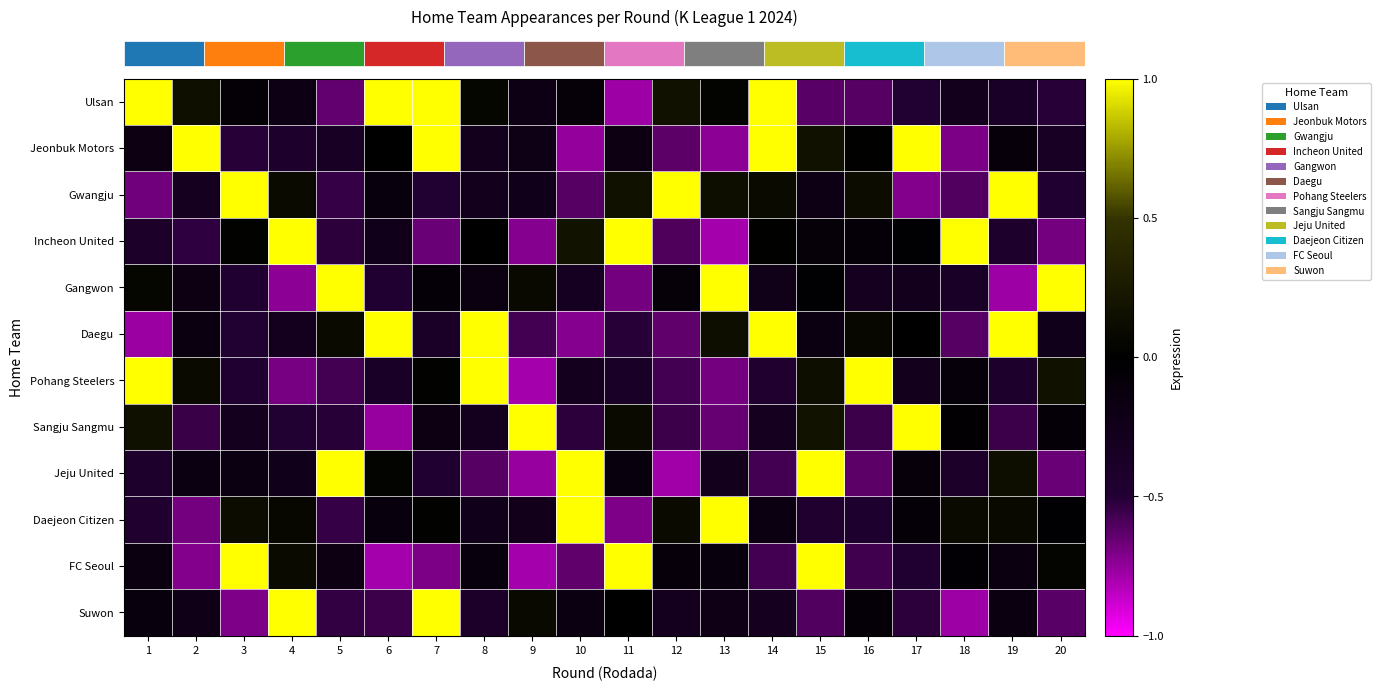

Reading left to right, transcribe all the data shown in this chart.

row_0: 1=1.0	2=0.2	3=-0.1	4=-0.2	5=-0.6	6=1.0	7=1.0	8=0.1	9=-0.2	10=-0.1	11=-0.8	12=0.2	13=0.0	14=1.0	15=-0.6	16=-0.6	17=-0.5	18=-0.3	19=-0.4	20=-0.5
row_1: 1=-0.2	2=1.0	3=-0.5	4=-0.4	5=-0.3	6=-0.0	7=1.0	8=-0.3	9=-0.2	10=-0.8	11=-0.2	12=-0.6	13=-0.7	14=1.0	15=0.2	16=0.0	17=1.0	18=-0.7	19=-0.1	20=-0.4
row_2: 1=-0.7	2=-0.3	3=1.0	4=0.1	5=-0.5	6=-0.1	7=-0.5	8=-0.3	9=-0.3	10=-0.6	11=0.2	12=1.0	13=0.1	14=0.1	15=-0.2	16=0.1	17=-0.7	18=-0.6	19=1.0	20=-0.5
row_3: 1=-0.4	2=-0.5	3=0.0	4=1.0	5=-0.5	6=-0.3	7=-0.7	8=0.0	9=-0.7	10=0.2	11=1.0	12=-0.6	13=-0.8	14=0.0	15=-0.1	16=-0.1	17=-0.0	18=1.0	19=-0.4	20=-0.7
row_4: 1=0.1	2=-0.2	3=-0.5	4=-0.7	5=1.0	6=-0.5	7=-0.1	8=-0.2	9=0.1	10=-0.3	11=-0.7	12=-0.1	13=1.0	14=-0.2	15=-0.0	16=-0.3	17=-0.3	18=-0.4	19=-0.8	20=1.0
row_5: 1=-0.8	2=-0.2	3=-0.5	4=-0.3	5=0.1	6=1.0	7=-0.4	8=1.0	9=-0.6	10=-0.7	11=-0.5	12=-0.6	13=0.1	14=1.0	15=-0.2	16=0.1	17=0.0	18=-0.6	19=1.0	20=-0.3
row_6: 1=1.0	2=0.1	3=-0.5	4=-0.7	5=-0.6	6=-0.4	7=0.0	8=1.0	9=-0.8	10=-0.3	11=-0.4	12=-0.6	13=-0.7	14=-0.5	15=0.1	16=1.0	17=-0.3	18=-0.1	19=-0.4	20=0.2
row_7: 1=0.2	2=-0.5	3=-0.3	4=-0.5	5=-0.5	6=-0.8	7=-0.2	8=-0.3	9=1.0	10=-0.5	11=0.1	12=-0.6	13=-0.7	14=-0.3	15=0.2	16=-0.6	17=1.0	18=-0.0	19=-0.6	20=-0.1
row_8: 1=-0.4	2=-0.2	3=-0.2	4=-0.3	5=1.0	6=0.0	7=-0.5	8=-0.6	9=-0.8	10=1.0	11=-0.1	12=-0.8	13=-0.3	14=-0.6	15=1.0	16=-0.6	17=-0.1	18=-0.4	19=0.1	20=-0.7
row_9: 1=-0.5	2=-0.7	3=0.1	4=0.1	5=-0.5	6=-0.1	7=0.0	8=-0.2	9=-0.3	10=1.0	11=-0.7	12=0.1	13=1.0	14=-0.2	15=-0.5	16=-0.5	17=-0.1	18=0.1	19=0.1	20=-0.0
row_10: 1=-0.2	2=-0.7	3=1.0	4=0.1	5=-0.2	6=-0.8	7=-0.7	8=-0.1	9=-0.8	10=-0.6	11=1.0	12=-0.1	13=-0.1	14=-0.6	15=1.0	16=-0.6	17=-0.5	18=-0.1	19=-0.2	20=0.0
row_11: 1=-0.1	2=-0.2	3=-0.7	4=1.0	5=-0.5	6=-0.6	7=1.0	8=-0.4	9=0.1	10=-0.2	11=-0.0	12=-0.3	13=-0.2	14=-0.3	15=-0.6	16=-0.1	17=-0.5	18=-0.8	19=-0.2	20=-0.6